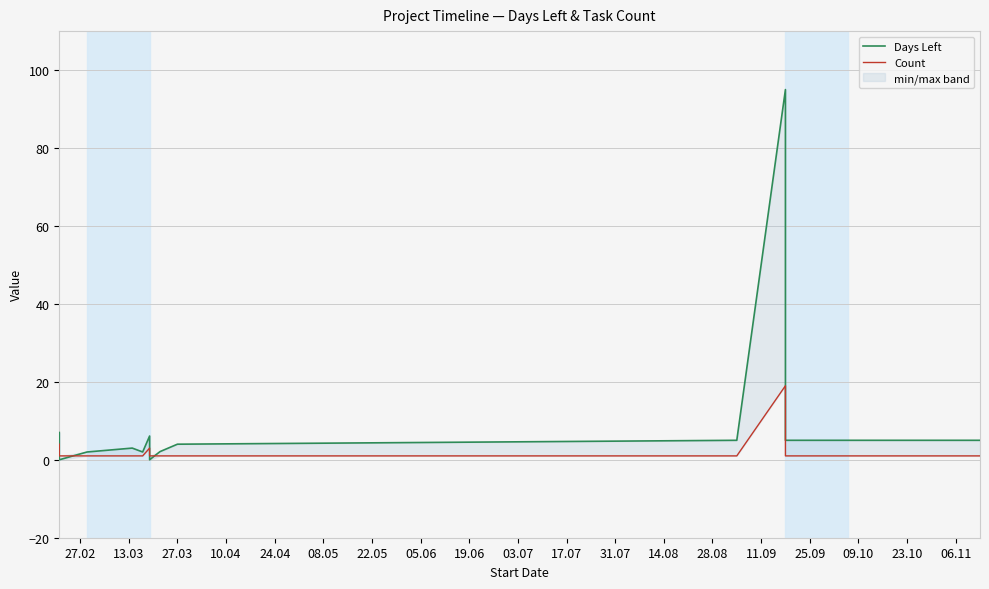

In Days Left, how many points are lower than both neighbors (excluding endpoints)?

3